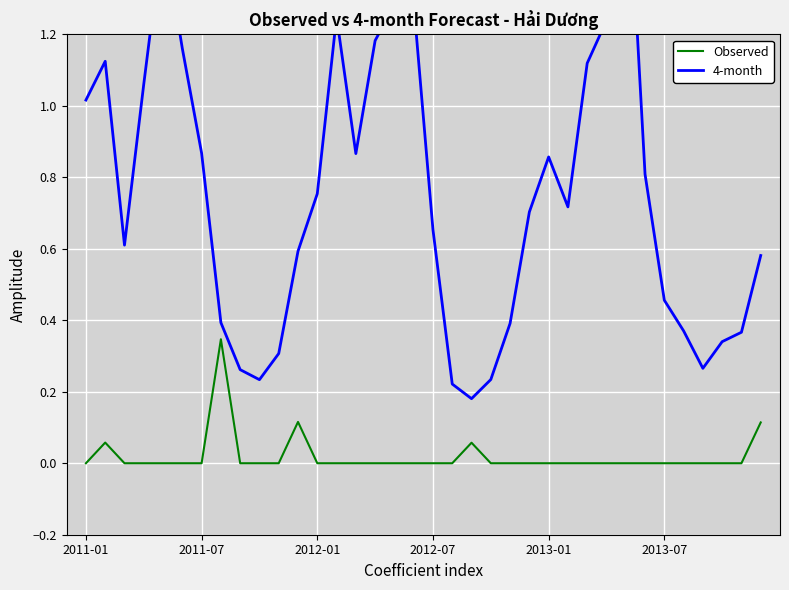

True or false: 4-month and Observed cross at least once.

False